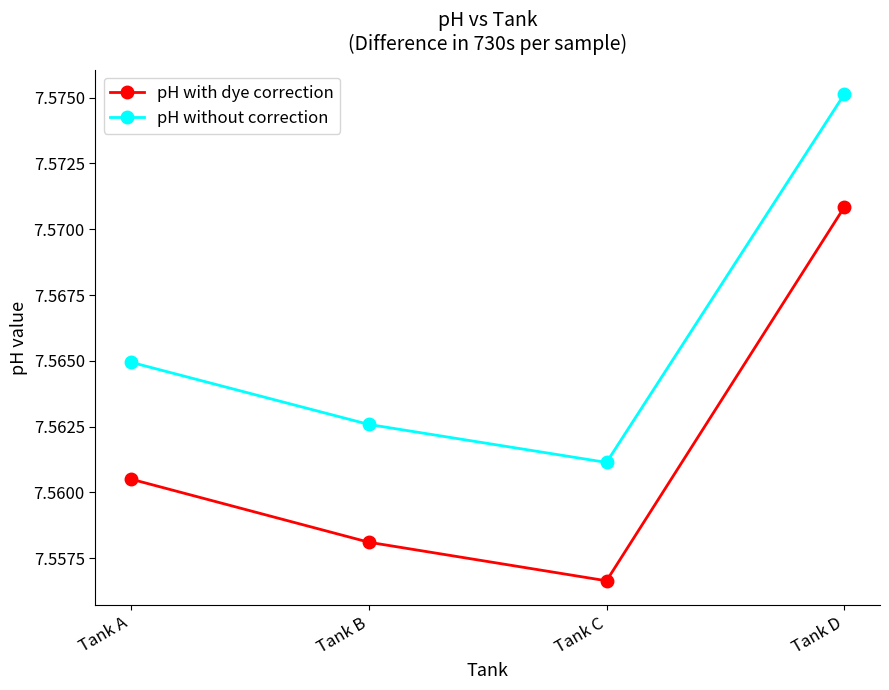

Does the chart have visible grid lines?

No